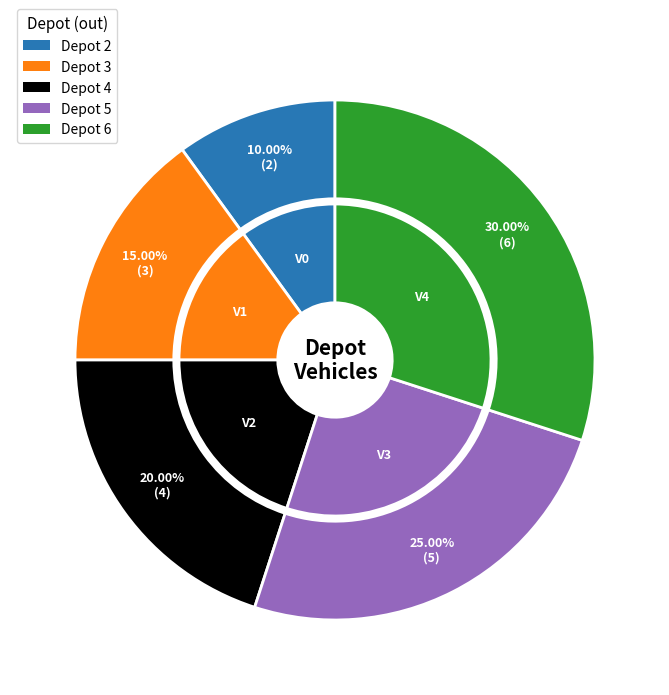

To the nearest percent, what portion does 4 represent?

20%